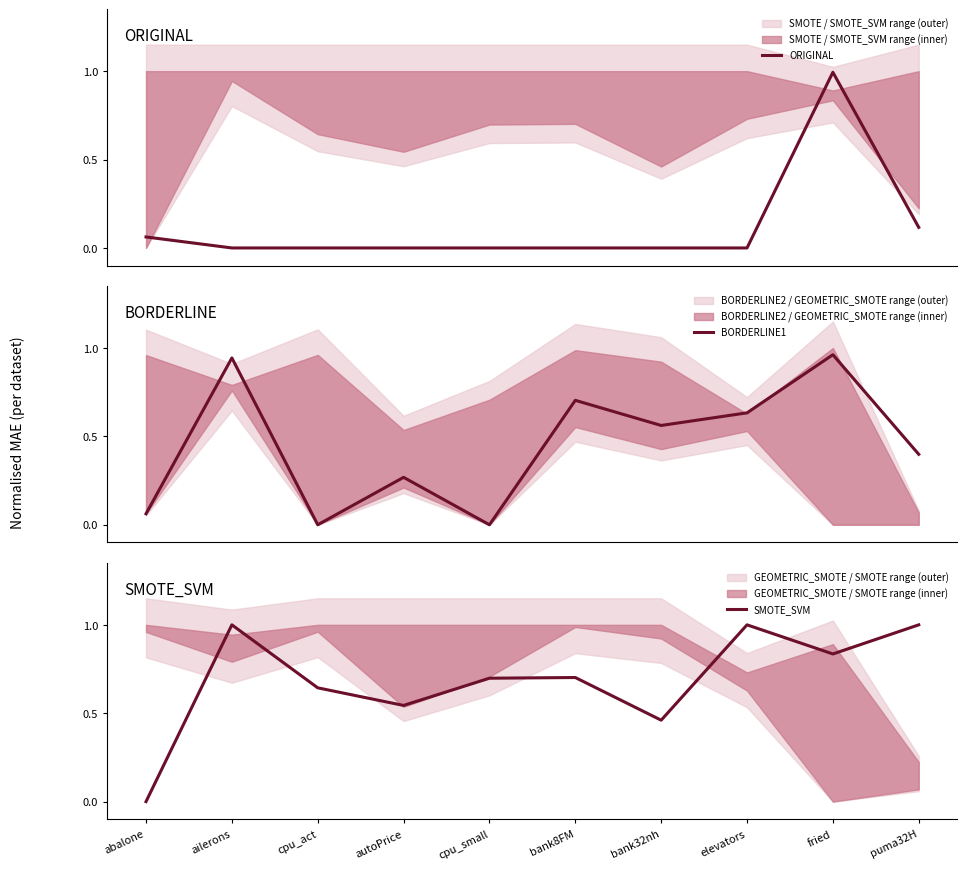

Is this an area chart (filled region under the line)?

No